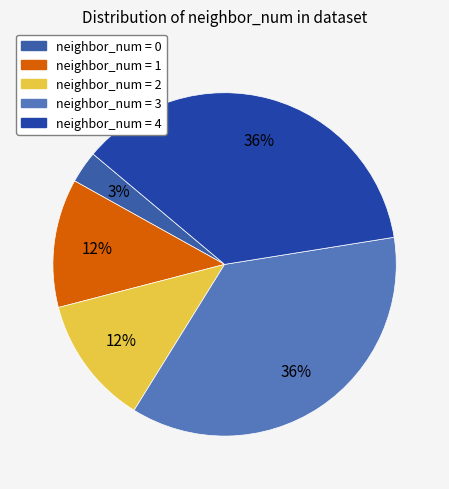

Is there a majority slice in this chart?

No